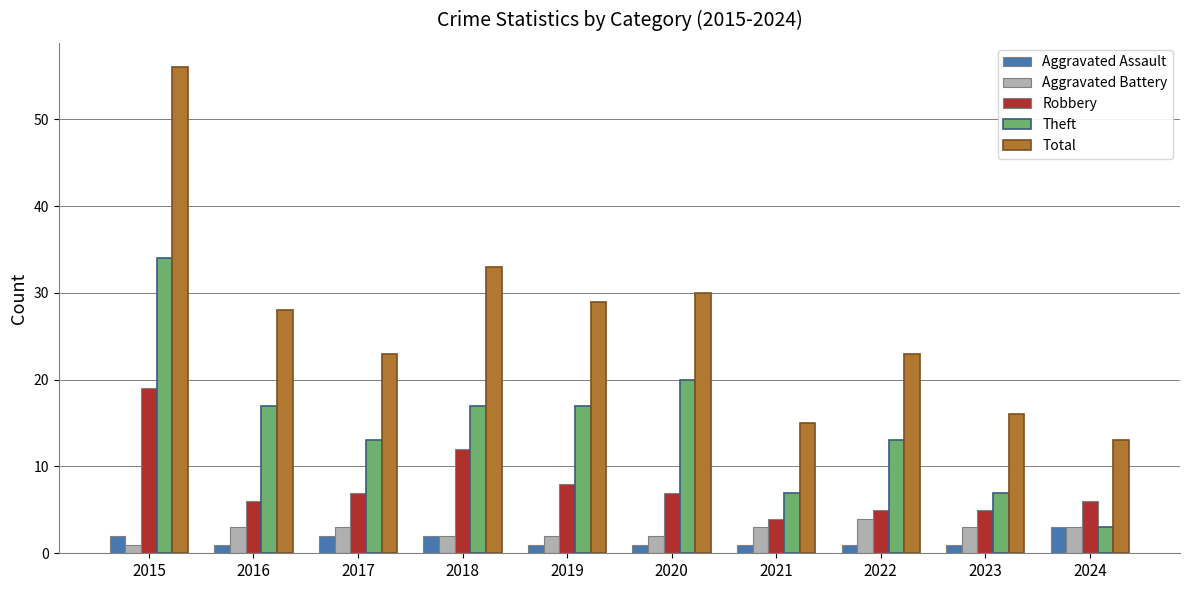

How many data points in Theft are less than 17?

5